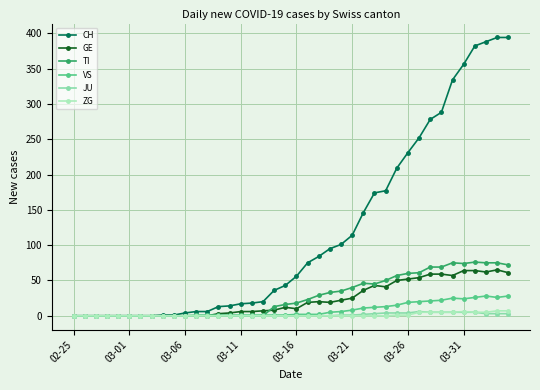

What is the difference between the maximum and minimum values in the CH series?

394